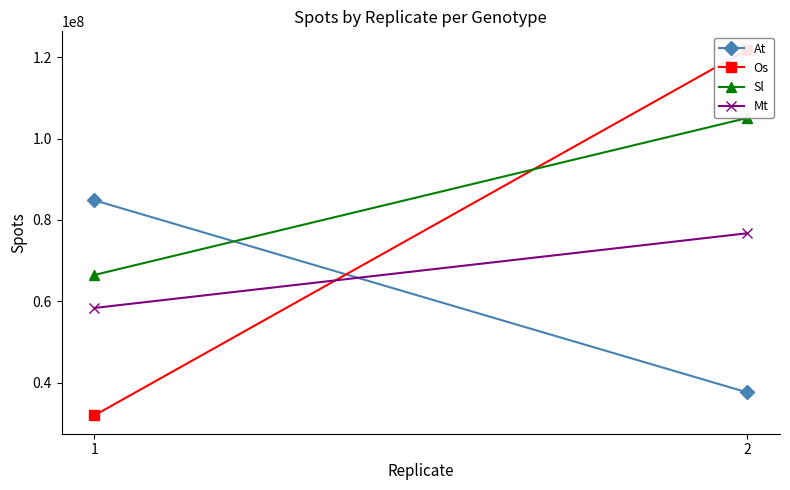

The value of Mt at 1 is 58357916.0. True or false?

True